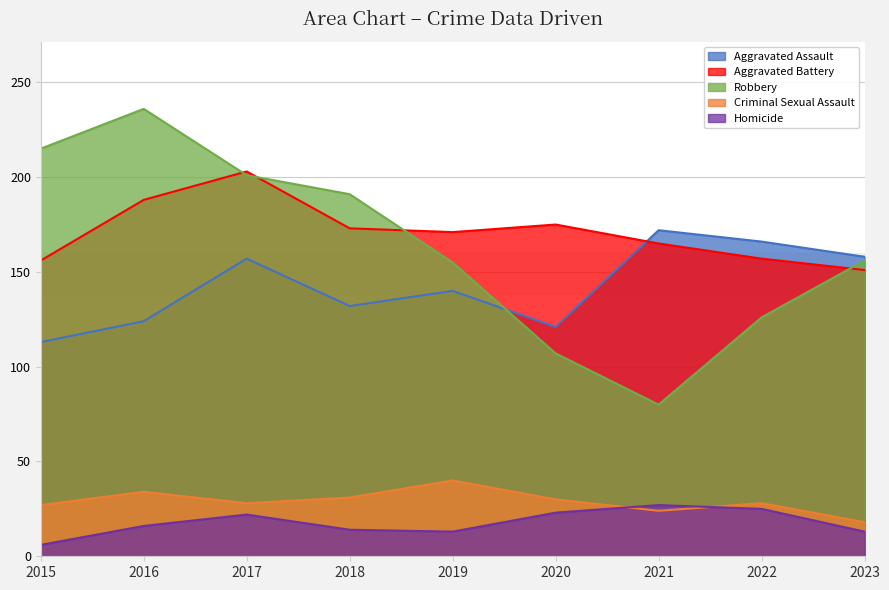

What are all the series names shown in the legend?

Aggravated Assault, Aggravated Battery, Robbery, Criminal Sexual Assault, Homicide